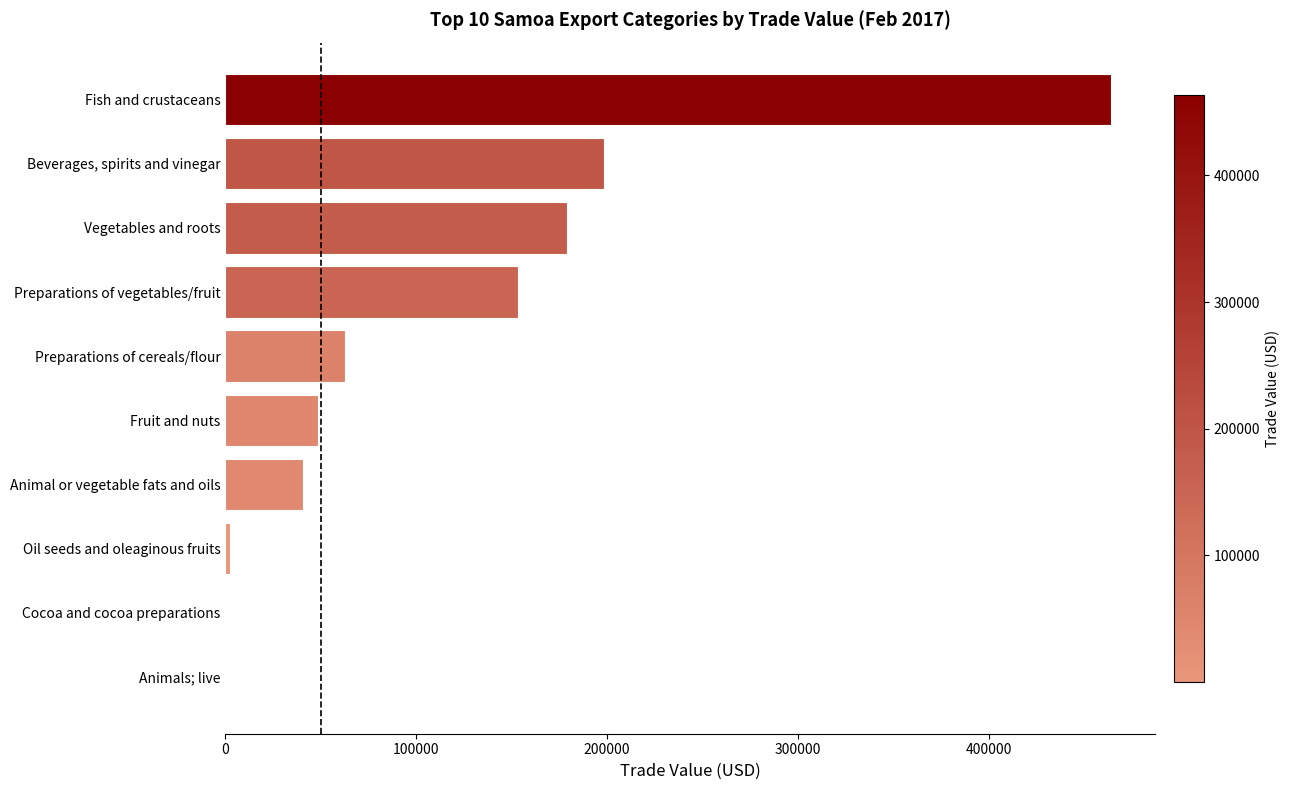

How many categories are shown in the chart?

10